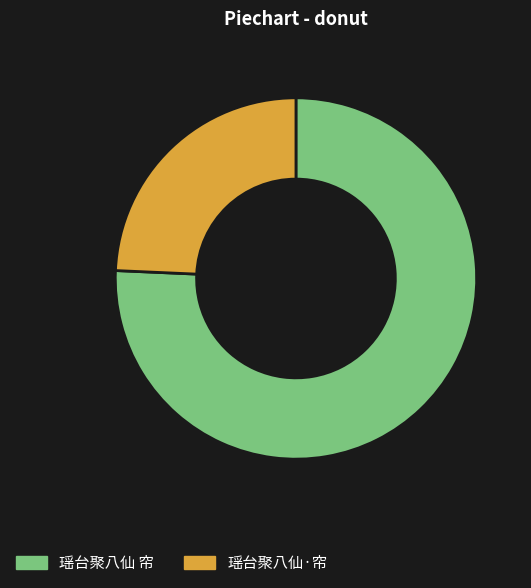

How many segments does this pie chart have?

2